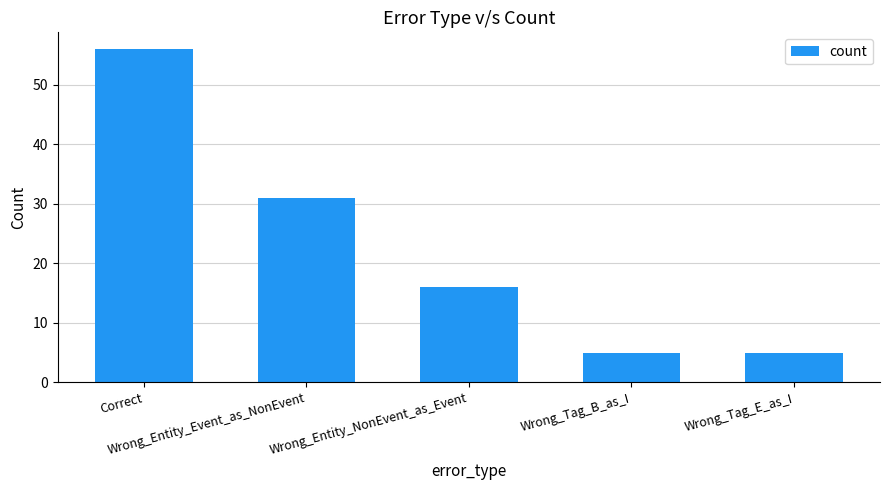

What position from the left is Correct?

1